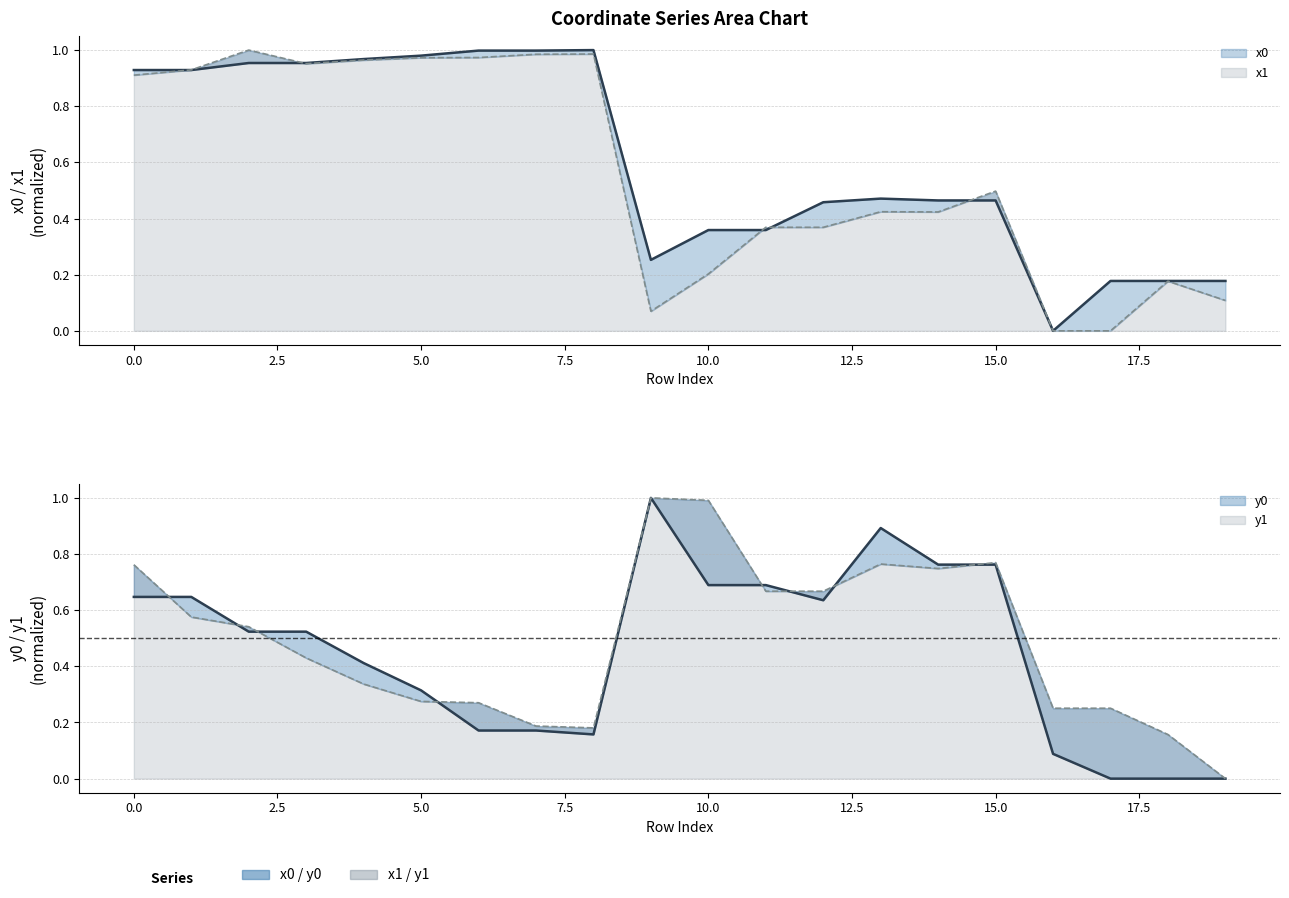

Does the chart have visible grid lines?

Yes